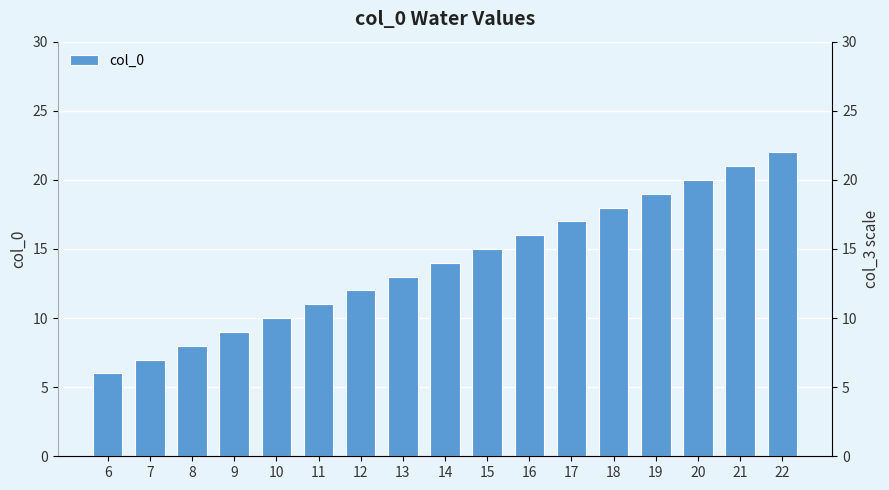

Which category has the lowest value across all series?

6